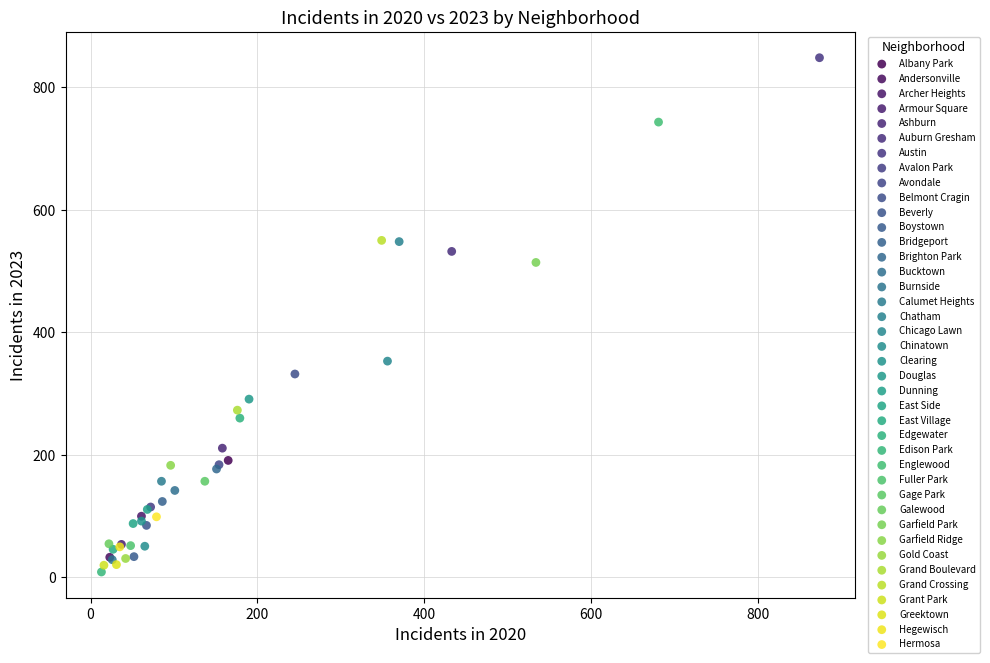

Which series reaches the minimum Y coordinate?

Edison Park